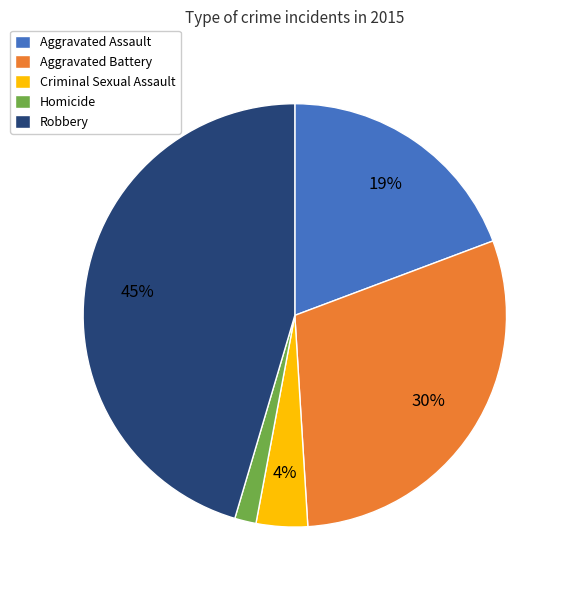

Which has a higher value, Criminal Sexual Assault or Aggravated Battery?

Aggravated Battery